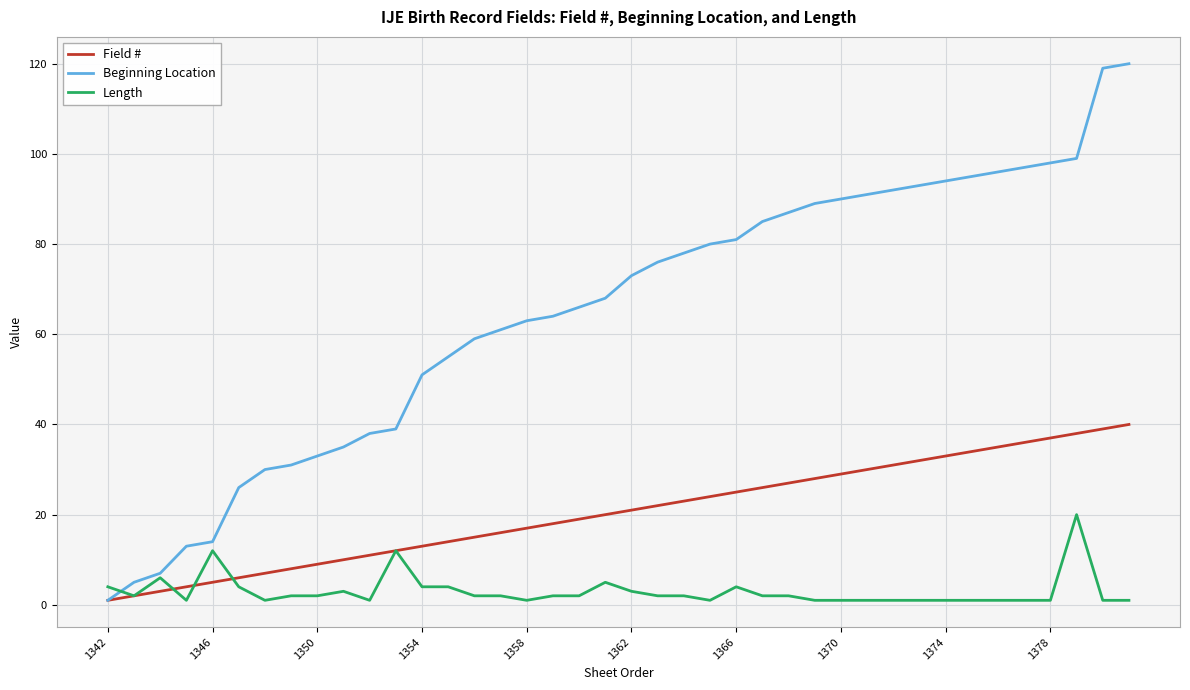

List the series in order of their overall mean, lowest first.

Length, Field #, Beginning Location